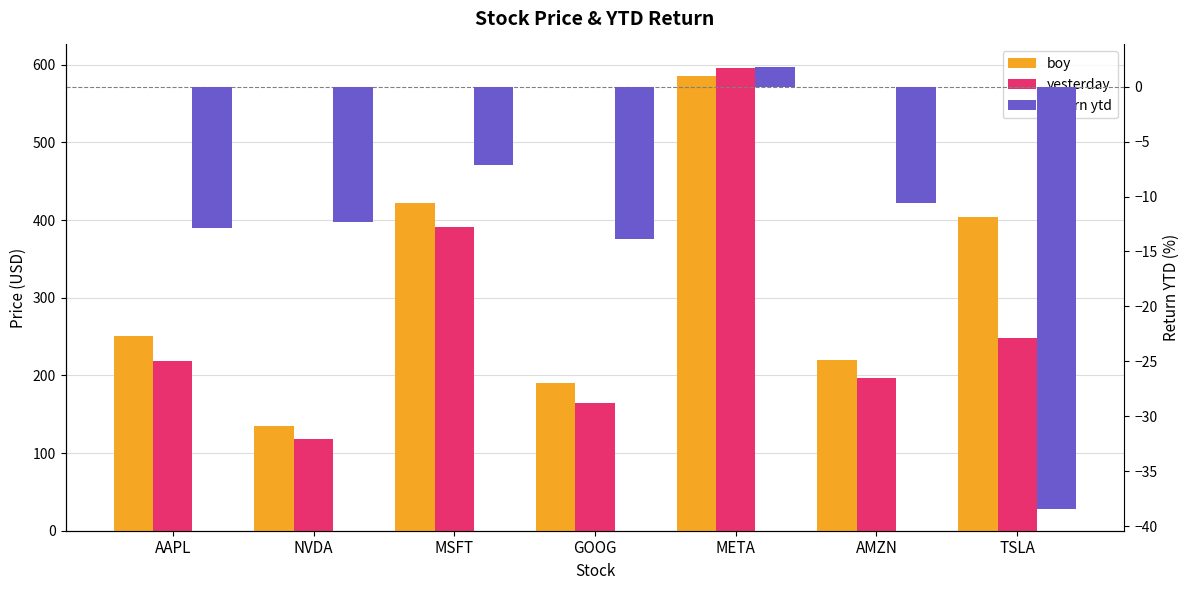

Where is boy nearest to the value 359?

TSLA